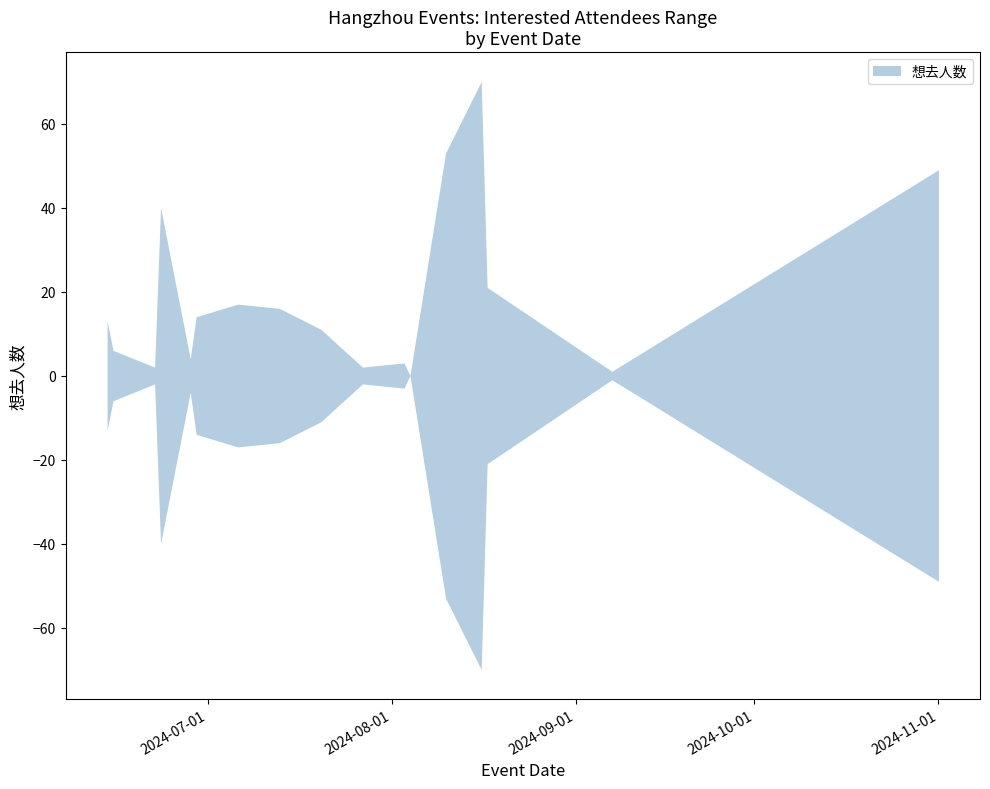

List the series in order of their peak value, highest first.

想去人数 (upper), 想去人数 (lower)